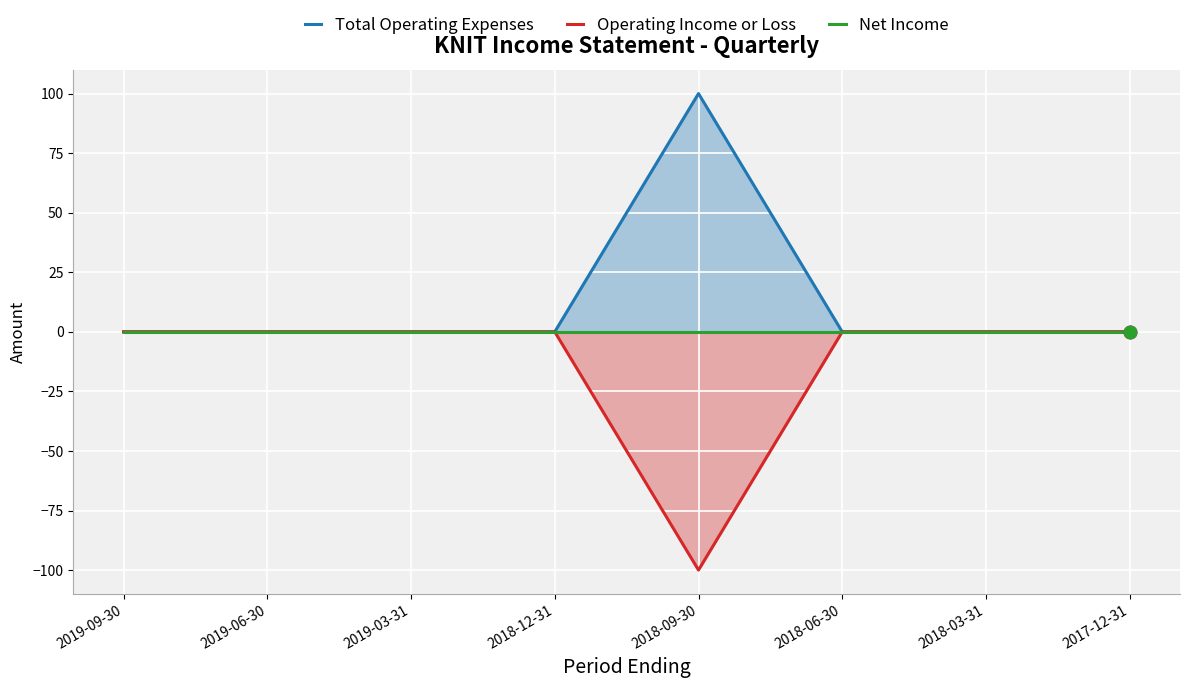

Is the value of Operating Income or Loss at 2018-12-31 greater than the value of Total Operating Expenses at 2019-06-30?

No